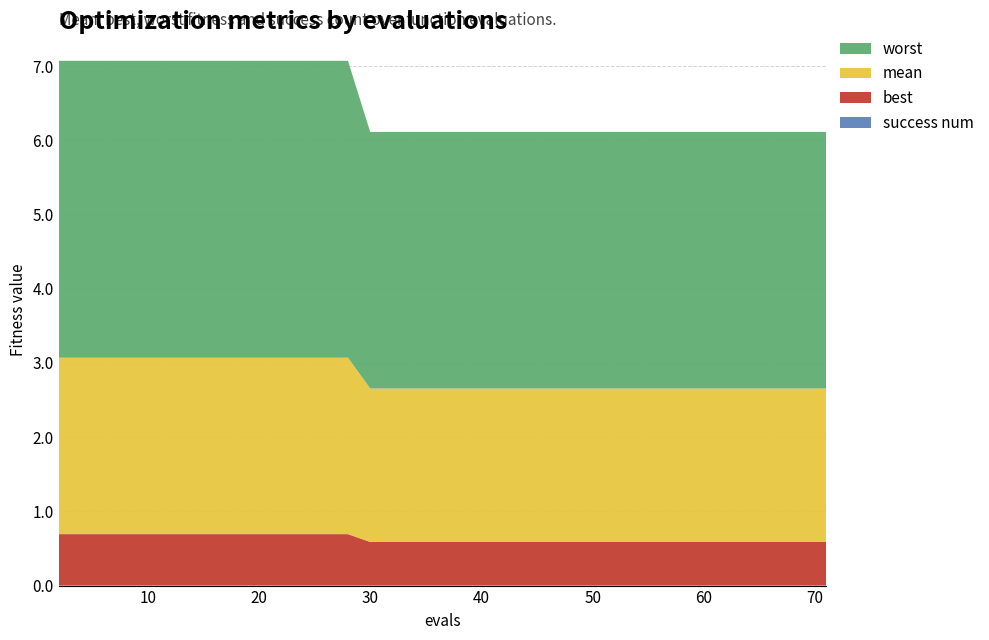

Reading left to right, list all the values displayed in this chart.

worst: 4.0	4.0	4.0	4.0	4.0	4.0	4.0	4.0	4.0	4.0	4.0	4.0	4.0	4.0	4.0	3.5	3.5	3.5	3.5	3.5	3.5	3.5	3.5	3.5	3.5	3.5	3.5	3.5	3.5	3.5	3.5	3.5	3.5	3.5	3.5	3.5	3.5	3.5	3.5	3.5
mean: 2.4	2.4	2.4	2.4	2.4	2.4	2.4	2.4	2.4	2.4	2.4	2.4	2.4	2.4	2.4	2.1	2.1	2.1	2.1	2.1	2.1	2.1	2.1	2.1	2.1	2.1	2.1	2.1	2.1	2.1	2.1	2.1	2.1	2.1	2.1	2.1	2.1	2.1	2.1	2.1
best: 0.7	0.7	0.7	0.7	0.7	0.7	0.7	0.7	0.7	0.7	0.7	0.7	0.7	0.7	0.7	0.6	0.6	0.6	0.6	0.6	0.6	0.6	0.6	0.6	0.6	0.6	0.6	0.6	0.6	0.6	0.6	0.6	0.6	0.6	0.6	0.6	0.6	0.6	0.6	0.6
success num: 0.0	0.0	0.0	0.0	0.0	0.0	0.0	0.0	0.0	0.0	0.0	0.0	0.0	0.0	0.0	0.0	0.0	0.0	0.0	0.0	0.0	0.0	0.0	0.0	0.0	0.0	0.0	0.0	0.0	0.0	0.0	0.0	0.0	0.0	0.0	0.0	0.0	0.0	0.0	0.0